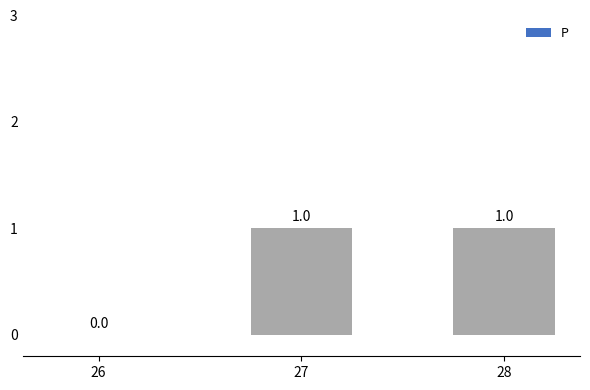

How many positive values are there?

2